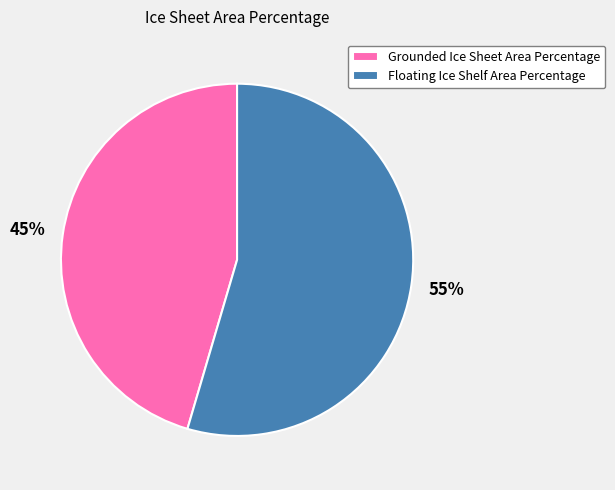

Which has a higher value, Floating Ice Shelf Area Percentage or Grounded Ice Sheet Area Percentage?

Floating Ice Shelf Area Percentage